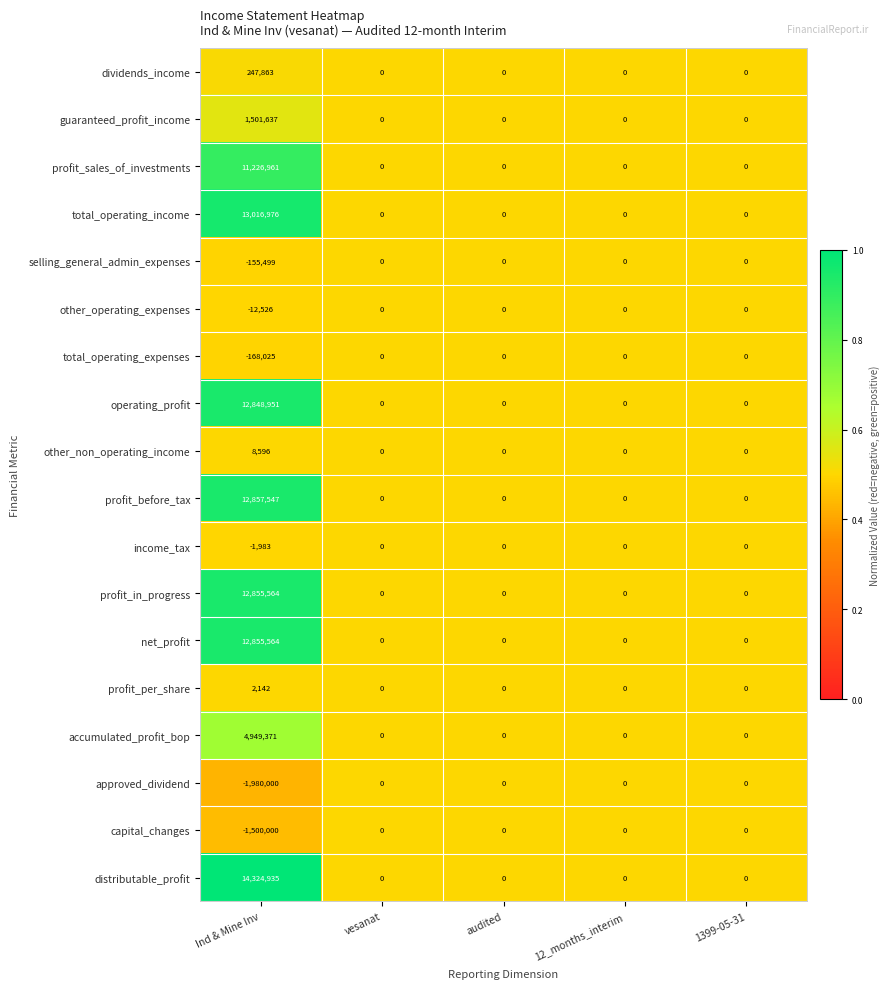

Which series has the largest total across all categories?

distributable_profit